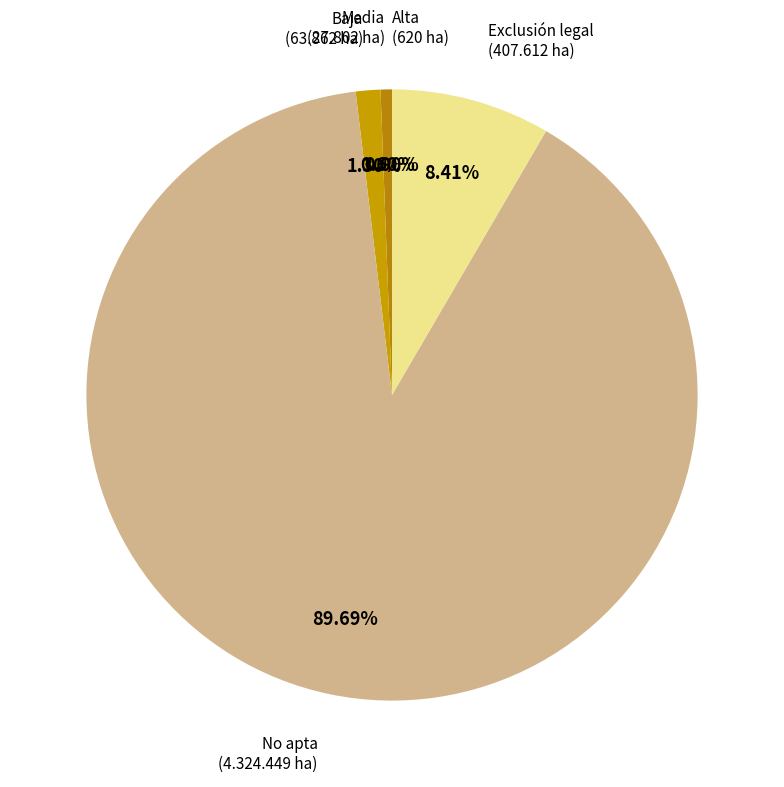

What is the smallest slice in the pie chart?

Alta